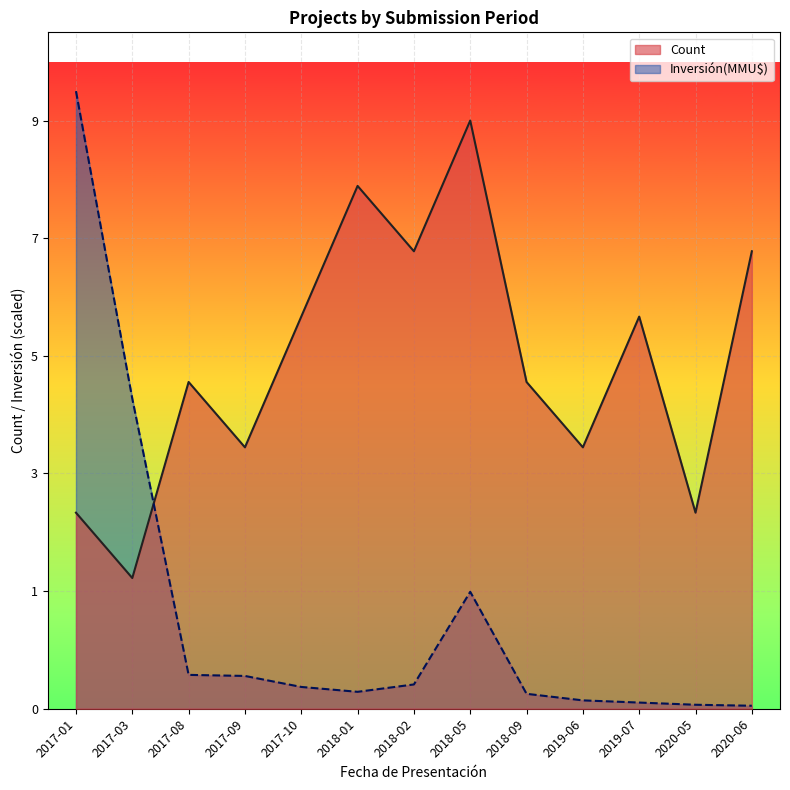

How many lines are shown in the chart?

2